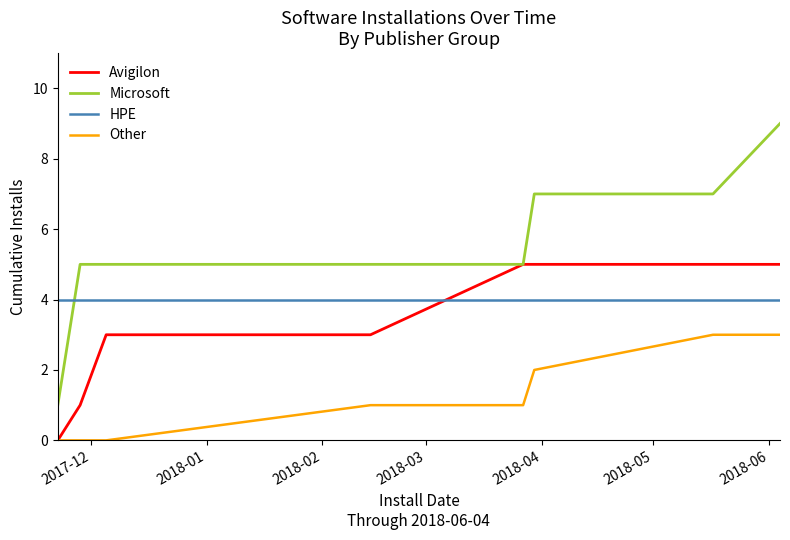

Which series has the largest total across all categories?

Microsoft